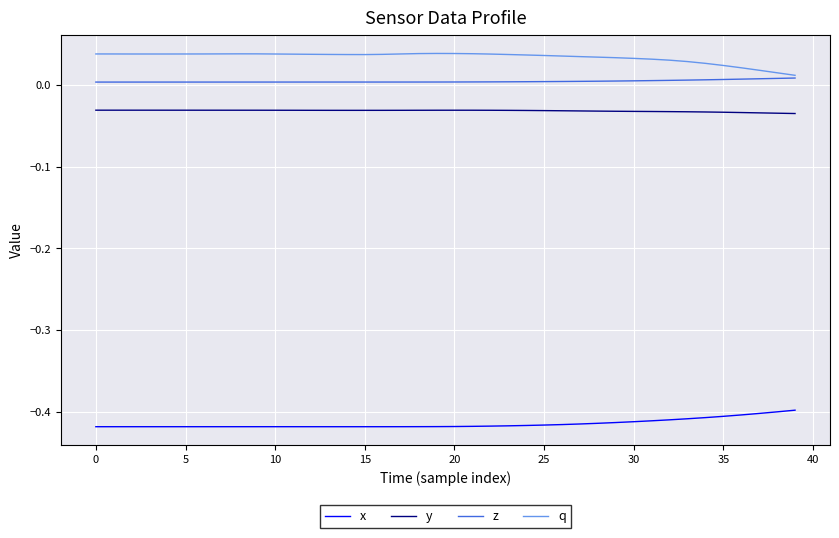

True or false: z and y cross at least once.

False